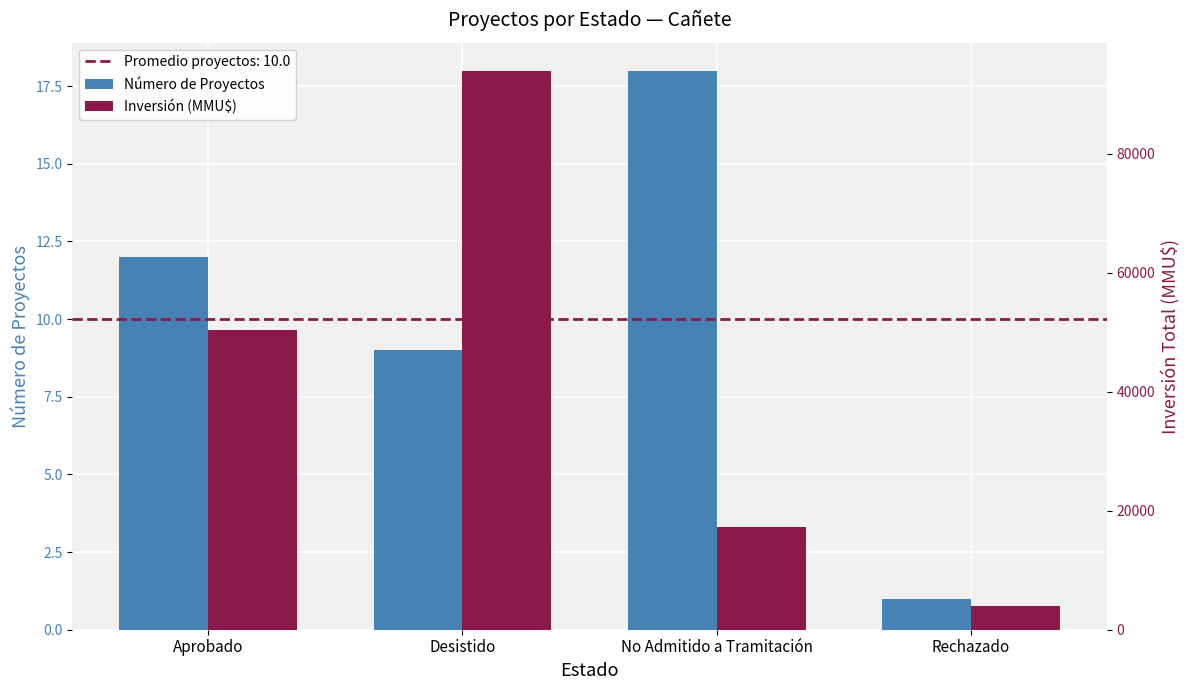

Reading right to left, extract all data points from this chart.

Número de Proyectos: Rechazado=1	No Admitido a Tramitación=18	Desistido=9	Aprobado=12
Inversión (MMU$): Rechazado=4000	No Admitido a Tramitación=17196	Desistido=93930	Aprobado=50396